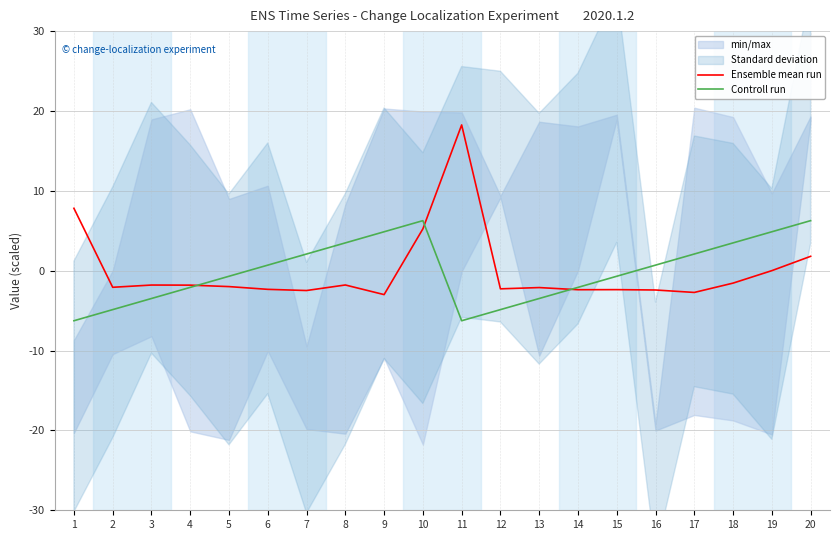

At which label does Controll run first exceed 0?

6